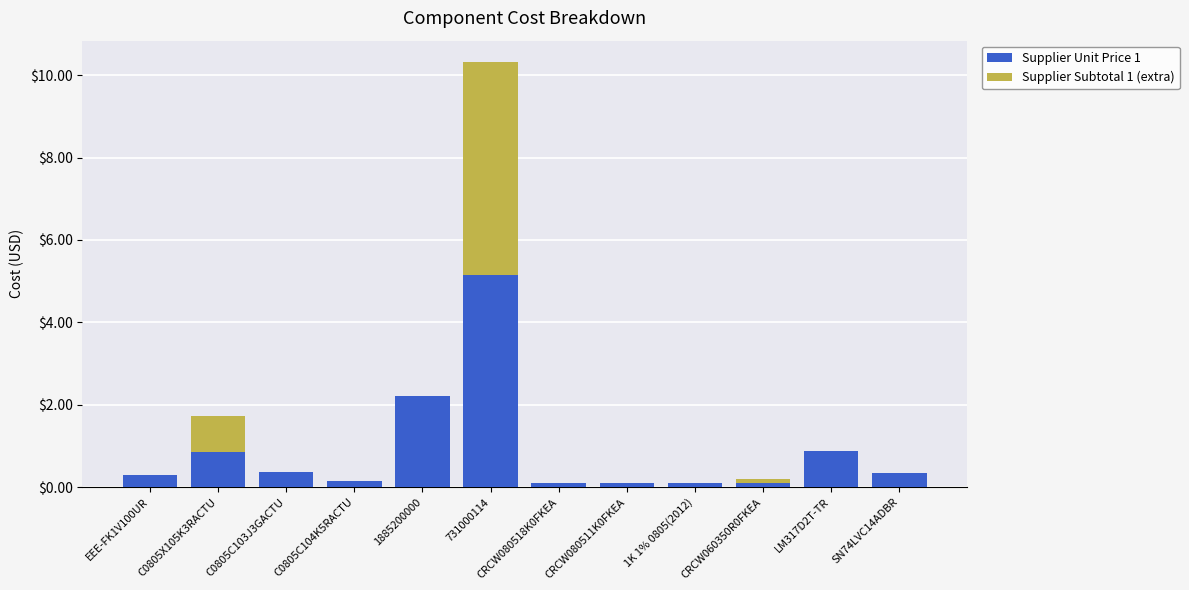

At which category is the sum across all series the highest?

731000114